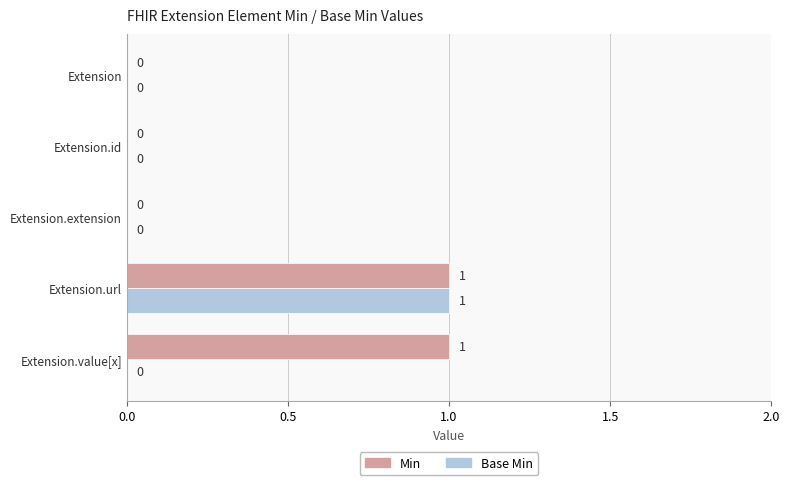

How many Min values are between 0 and 1?

5